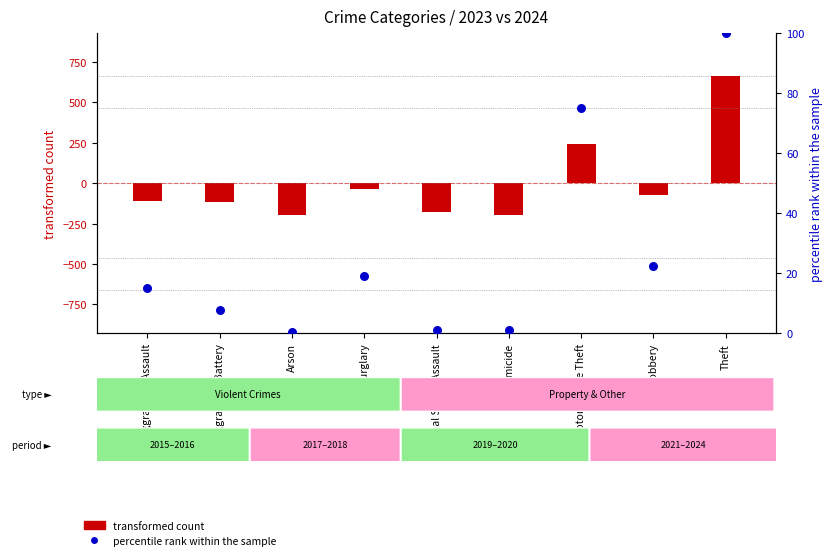

Is the value of transformed count at Criminal Sexual Assault greater than the value of percentile rank within the sample at Theft?

No